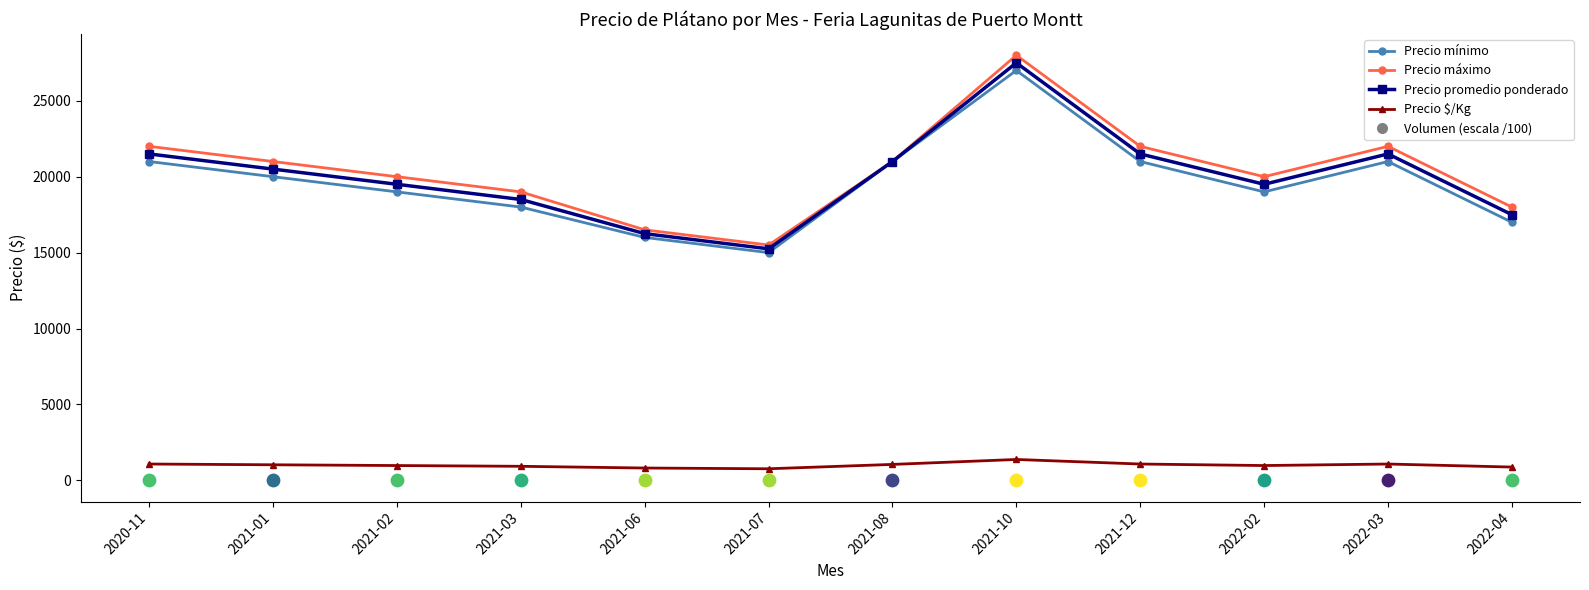

Which series has the largest total across all categories?

Precio máximo